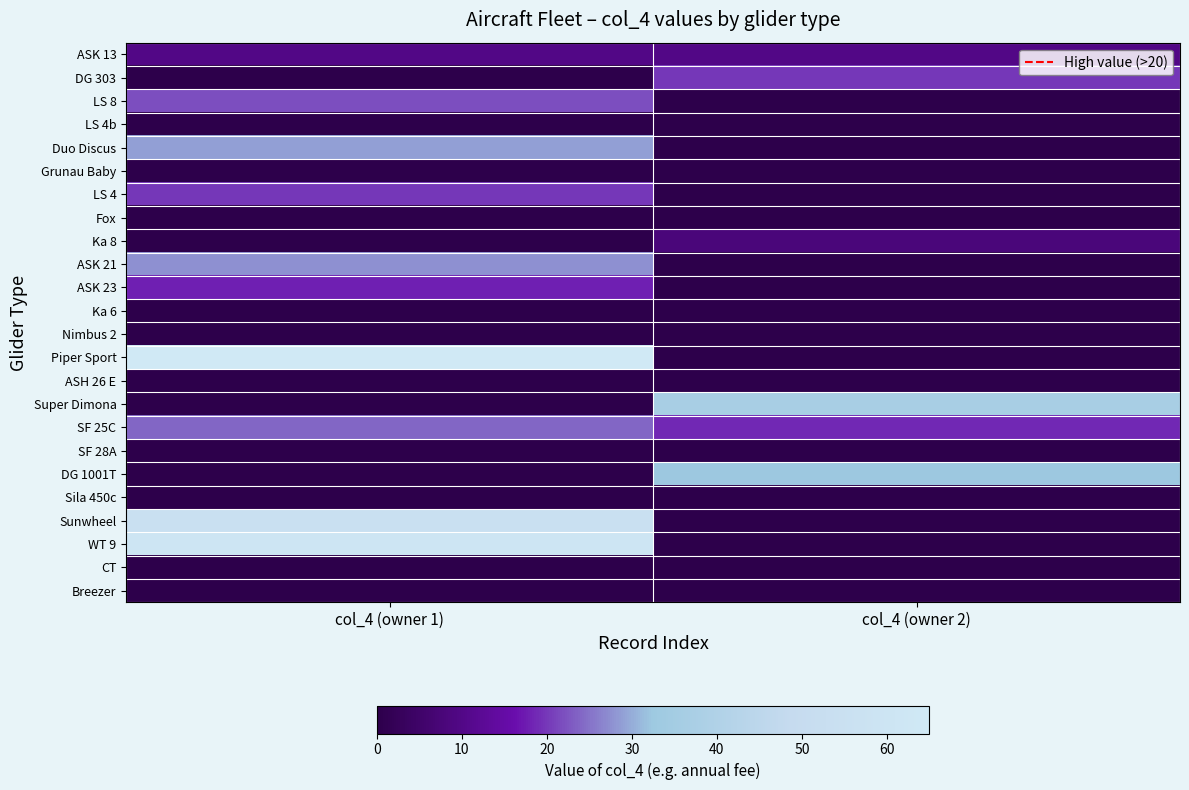

Which series has the widest spread of values?

Piper Sport